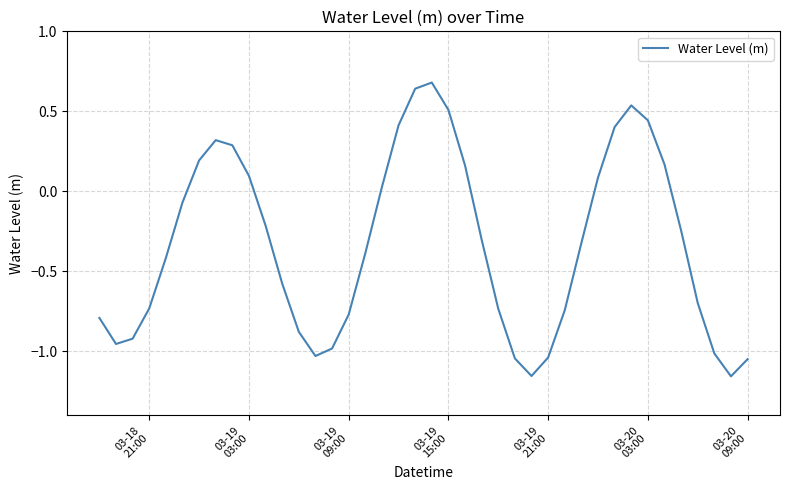

What is the difference between the maximum and minimum values?

1.8